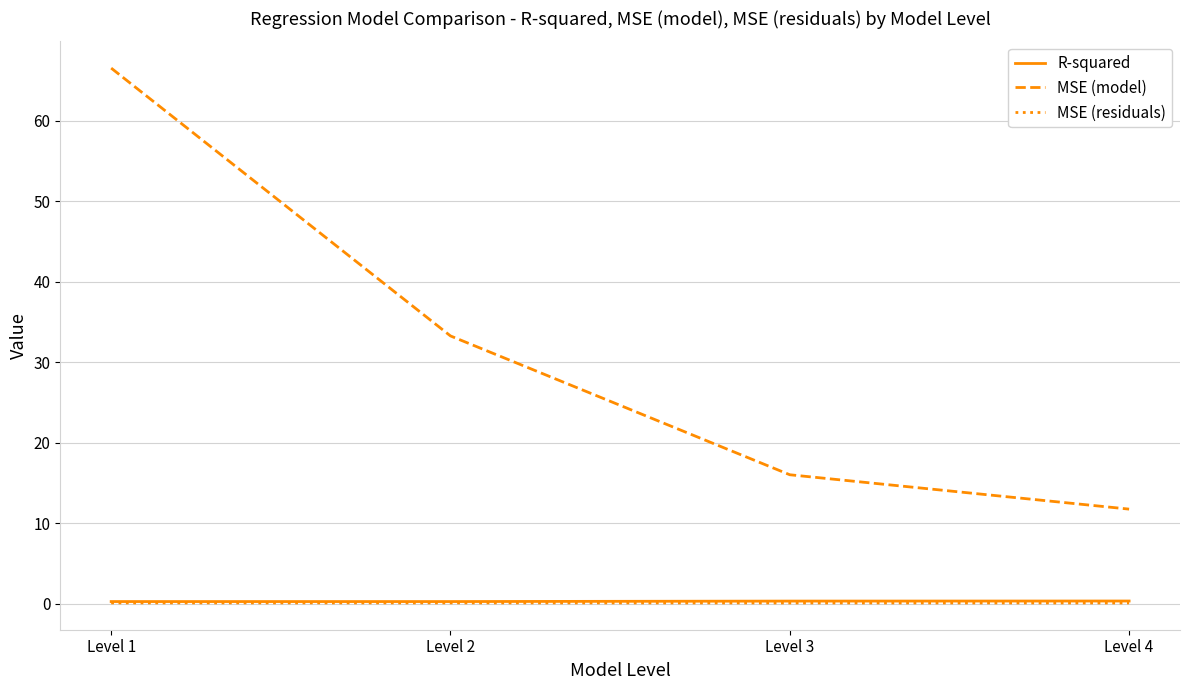

What are all the series names shown in the legend?

R-squared, MSE (model), MSE (residuals)